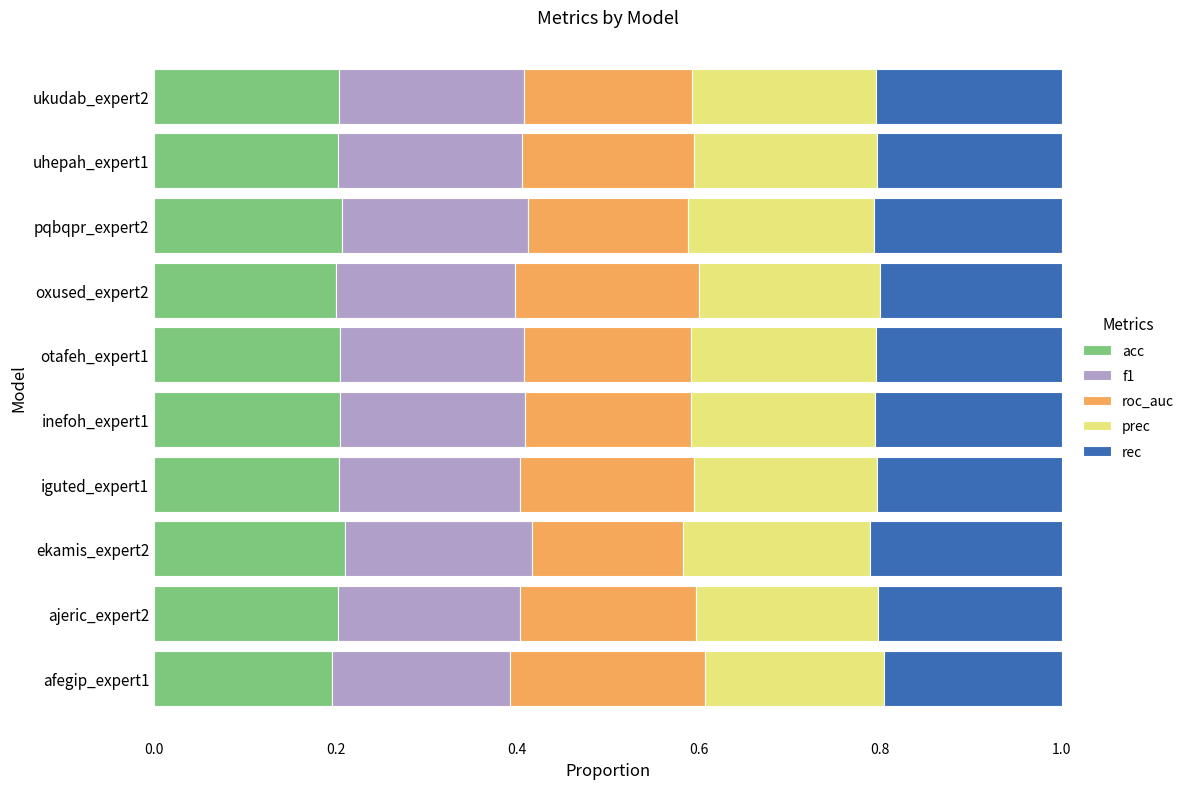

Count the acc values in the range 0 to 1.

10